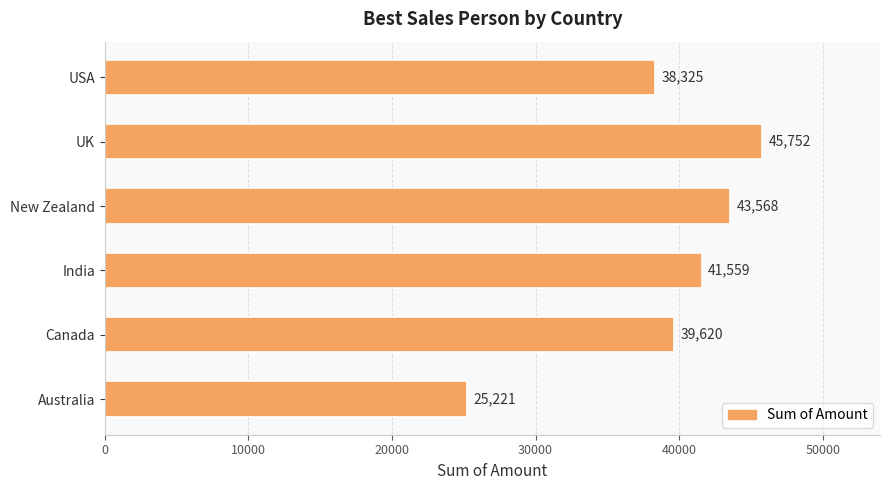

What is the change in value from Canada to India?

+1939